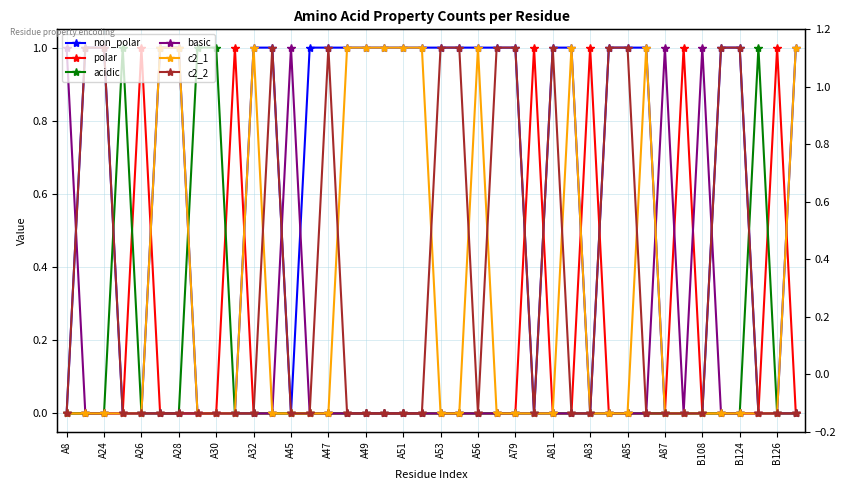

What are all the series names shown in the legend?

non_polar, polar, acidic, basic, c2_1, c2_2